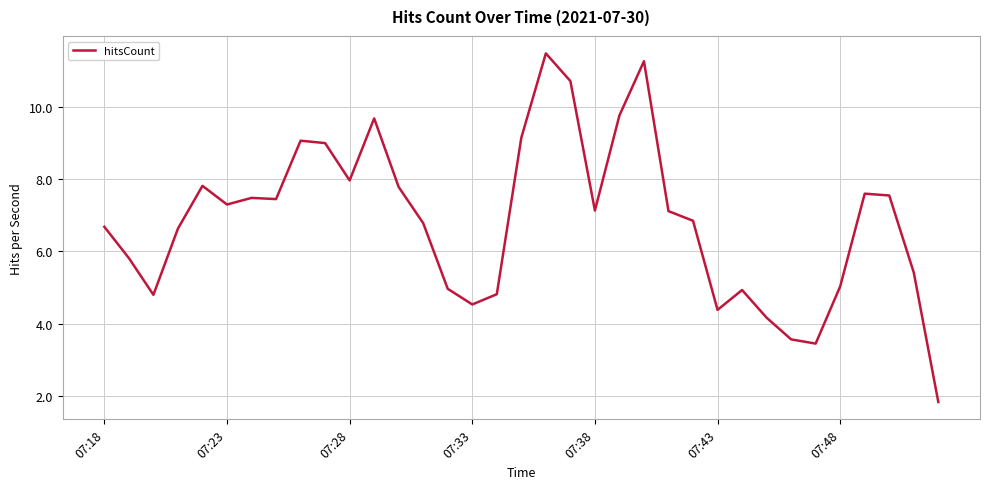

How many lines are shown in the chart?

1